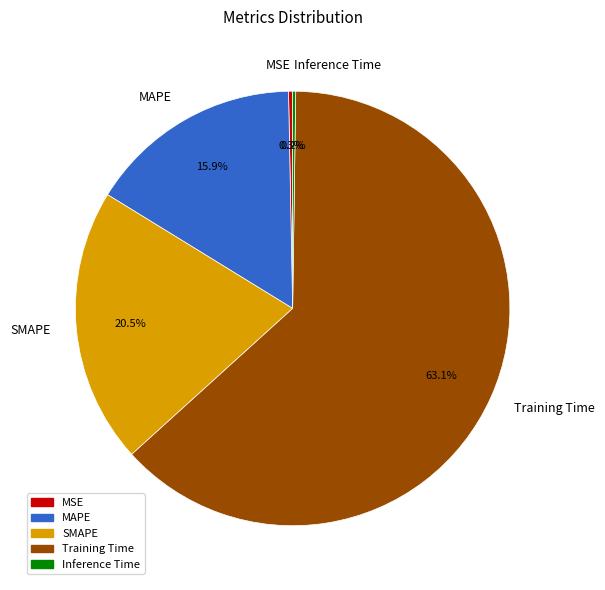

Which has a higher value, SMAPE or Training Time?

Training Time